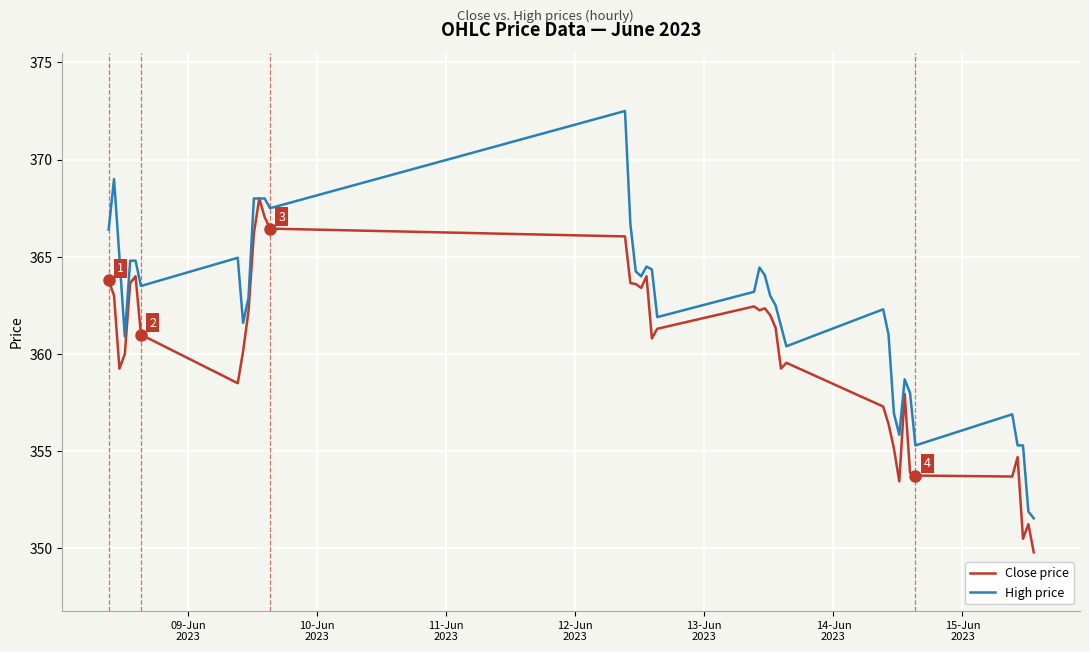

List the series in order of their peak value, highest first.

High price, Close price